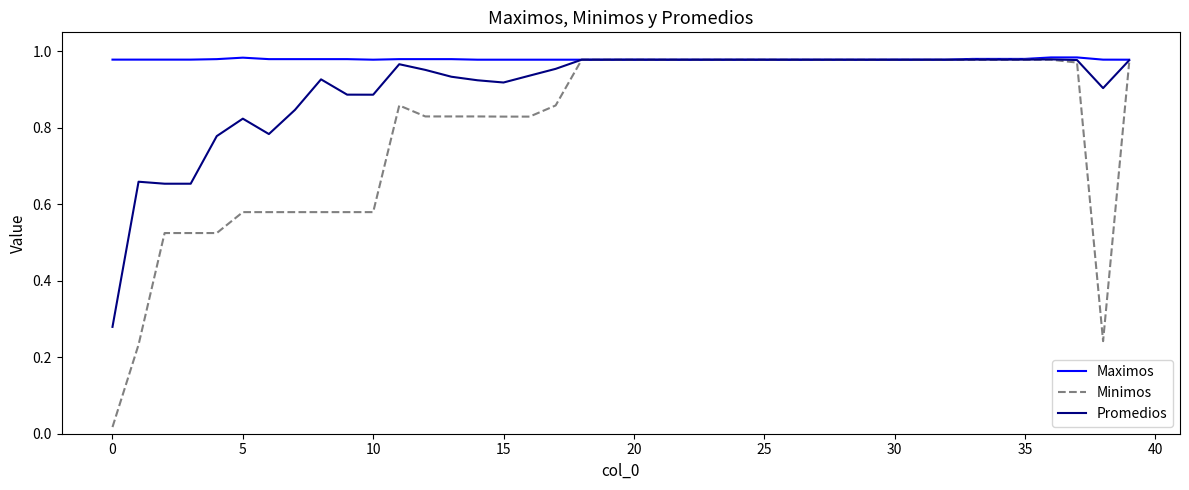

Which series has the largest total across all categories?

Maximos